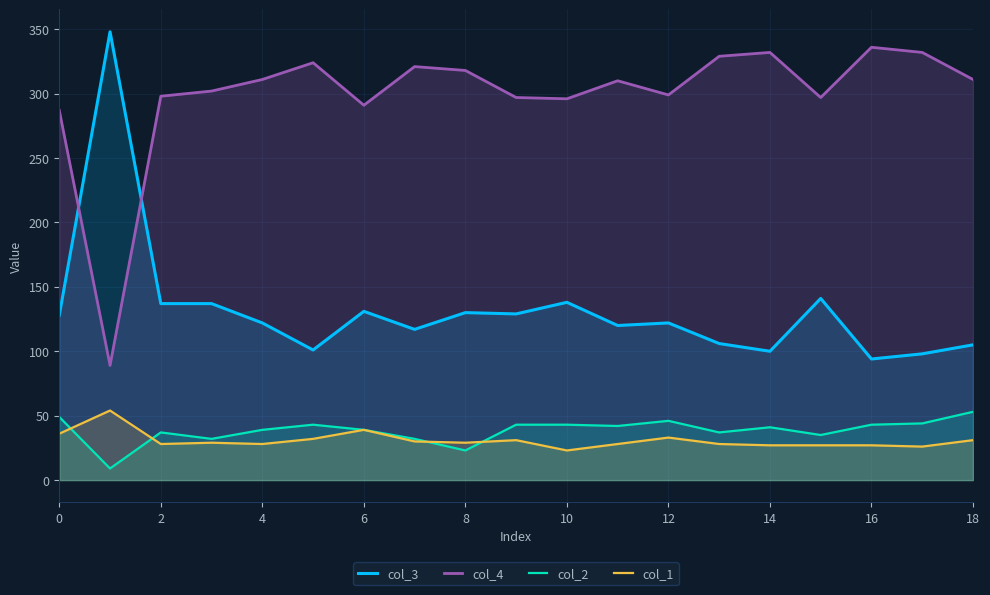

Which series has the largest total across all categories?

col_4